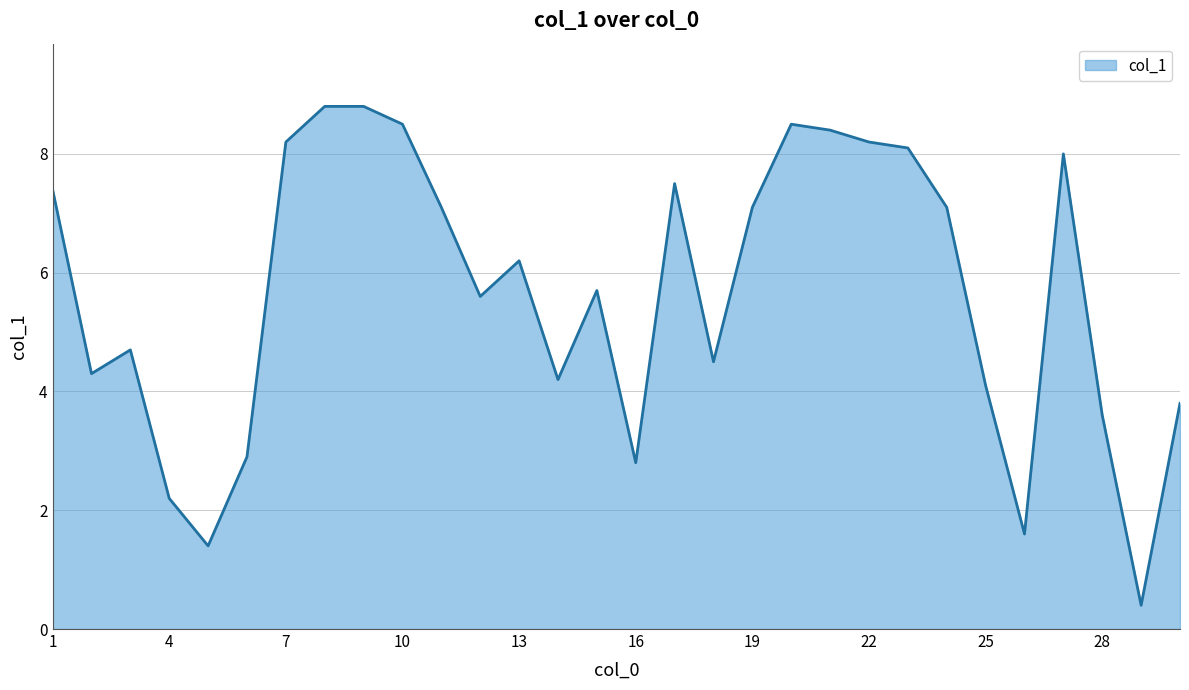

What is the greatest value displayed?

8.8